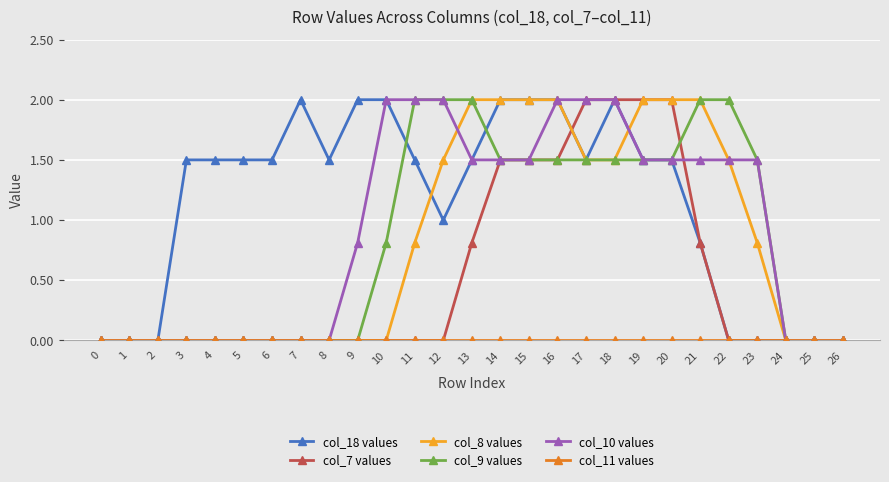

What is the value of the col_10 values point at the 16th from the left?

1.5